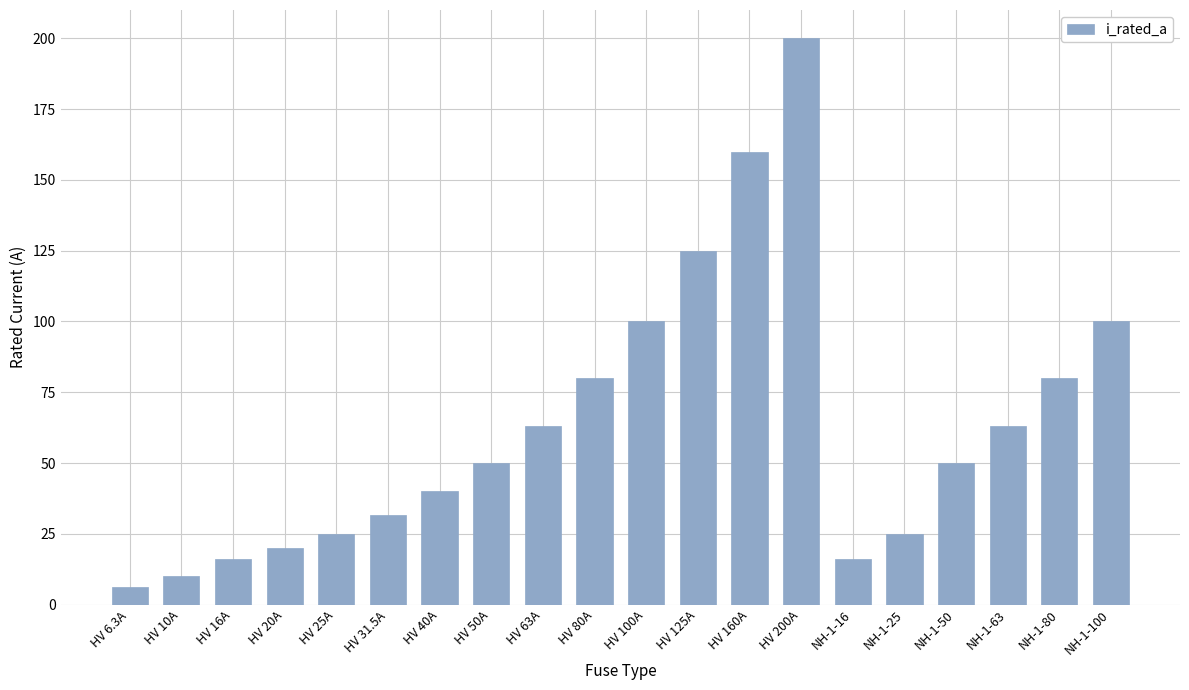

Read the value at HV 25A.

25.0